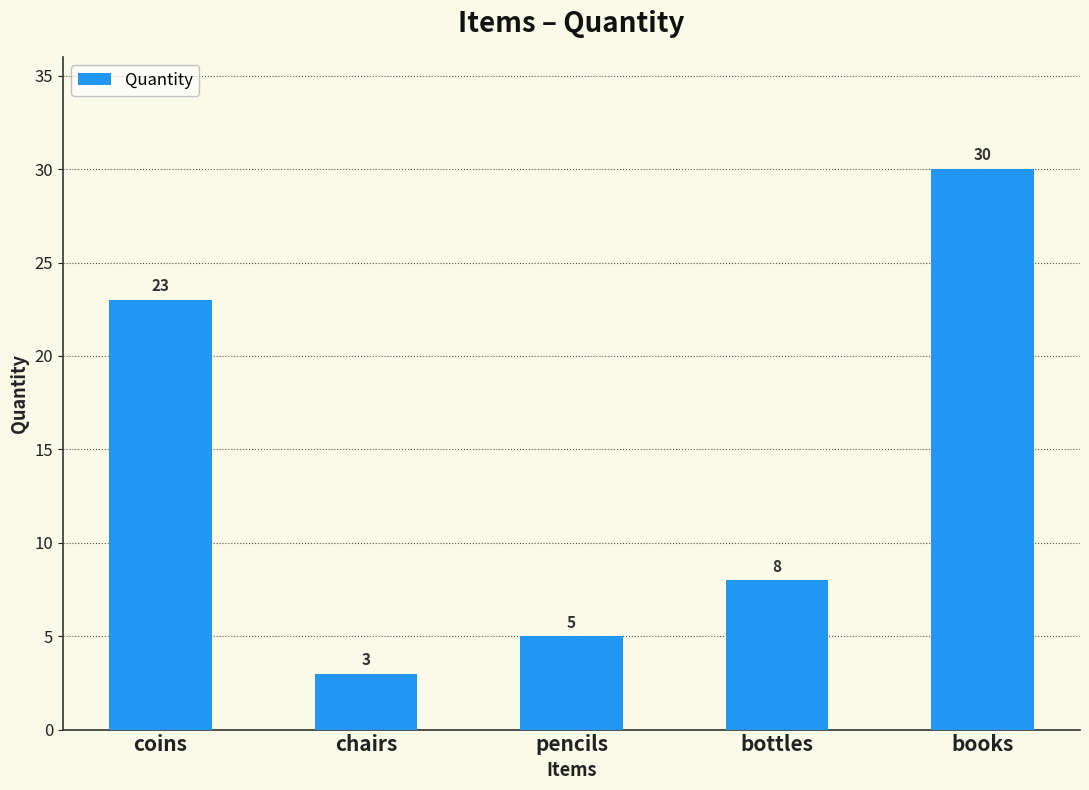

Are the bars grouped side by side (vs. stacked)?

No